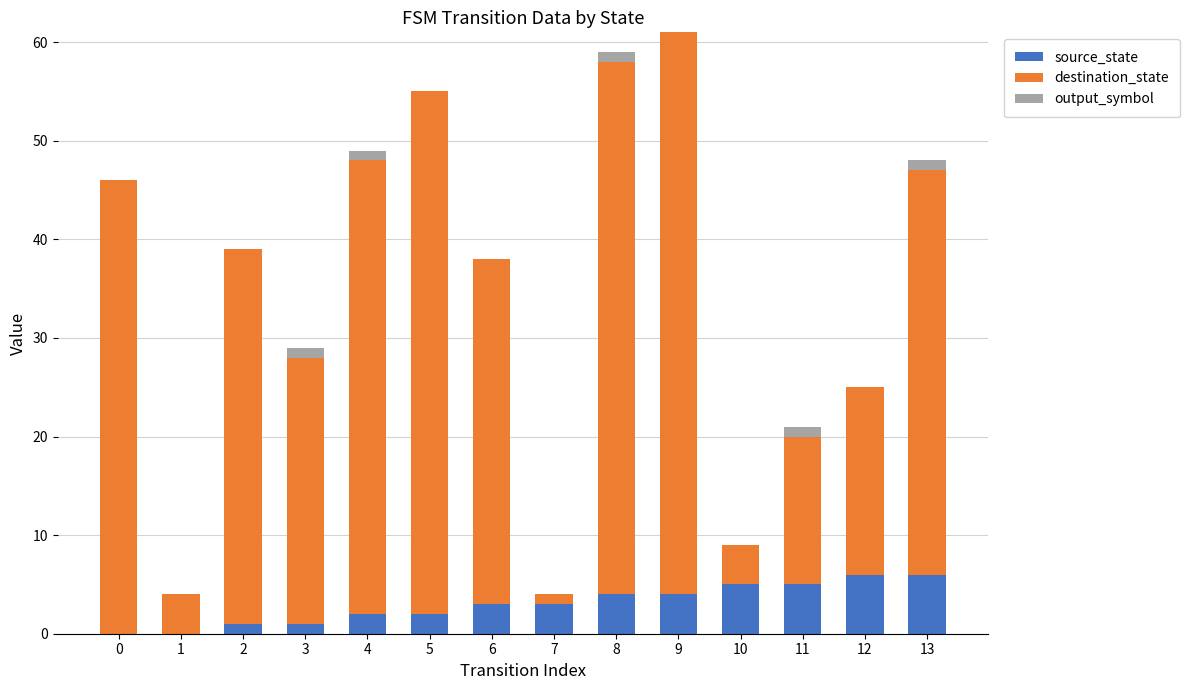

True or false: source_state has a value of 7 at 11.

False